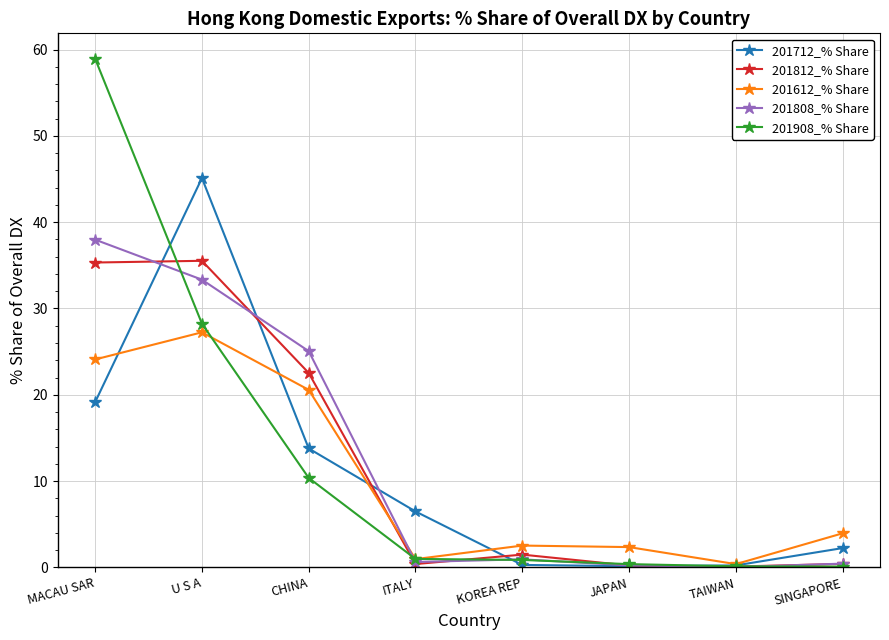

What is the approximate value of 201908_% Share at CHINA?

10.4